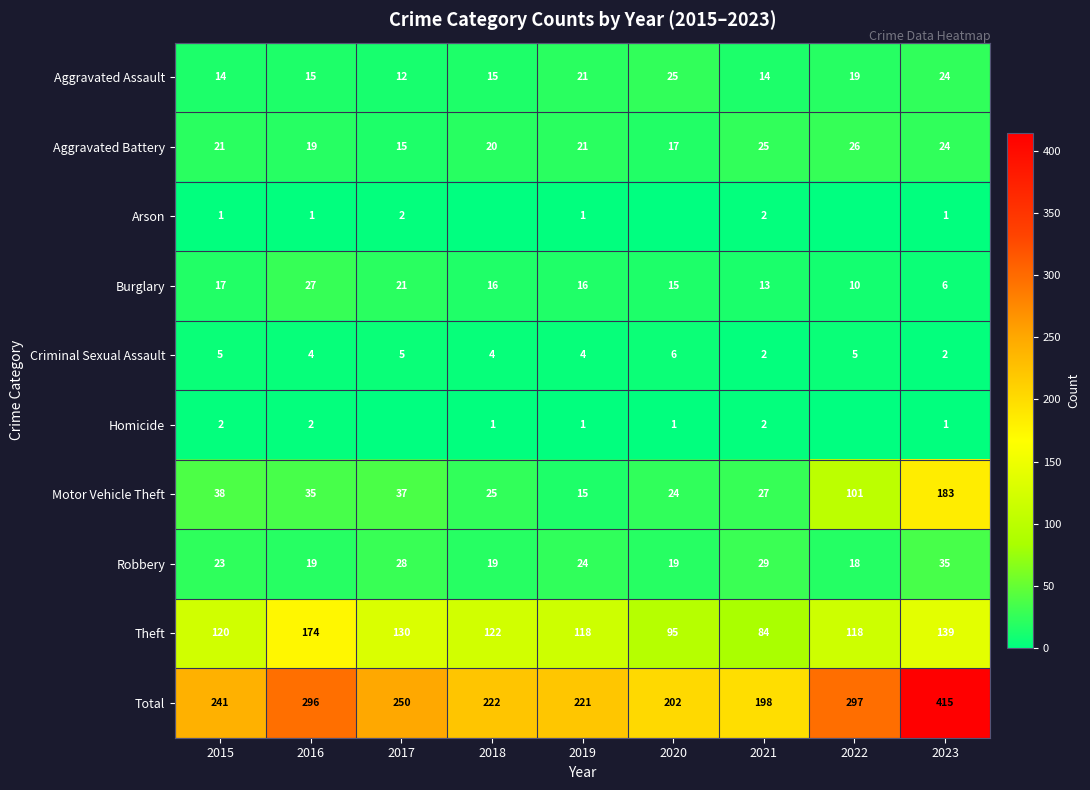

The Aggravated Battery series shows 21 at 2019. True or false?

True